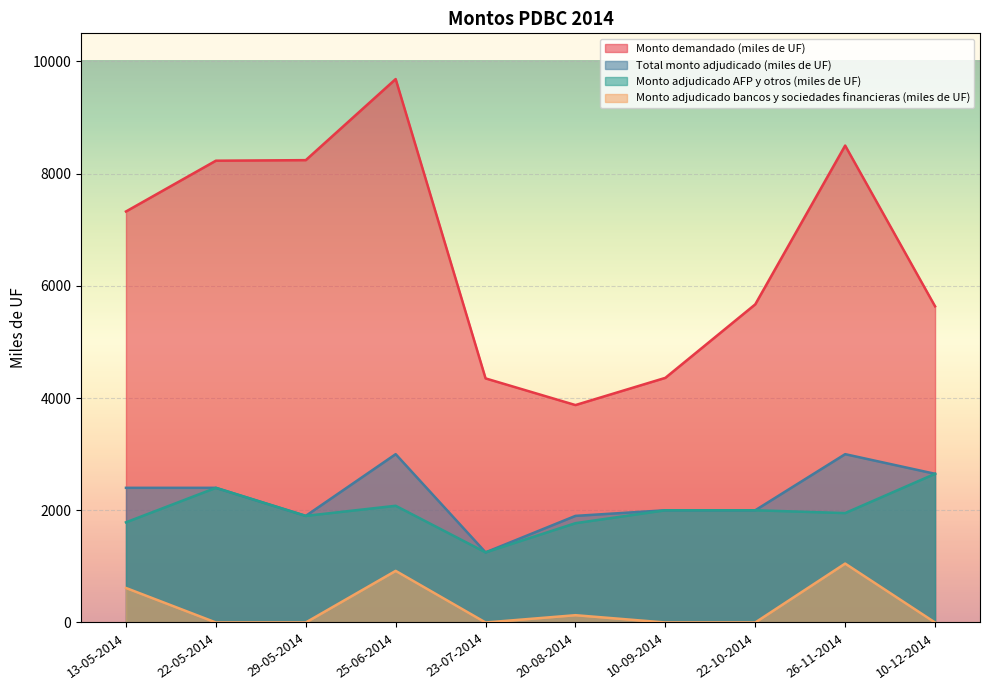

True or false: Monto adjudicado bancos y sociedades financieras (miles de UF) and Monto adjudicado AFP y otros (miles de UF) intersect in this chart.

False